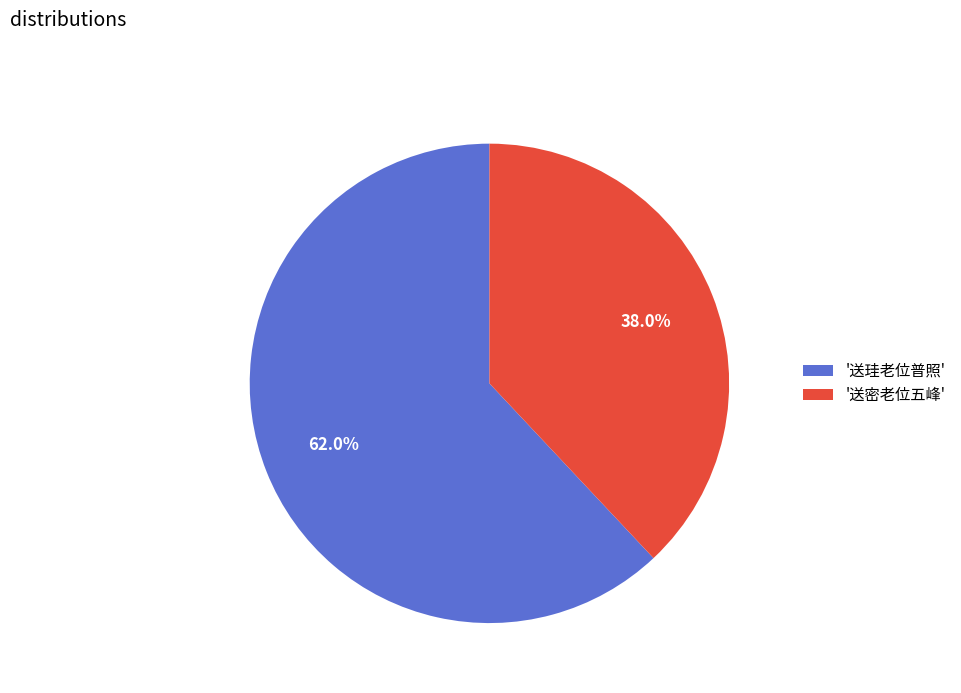

Do '送密老位五峰' and '送珪老位普照' together represent more than half of the pie?

Yes